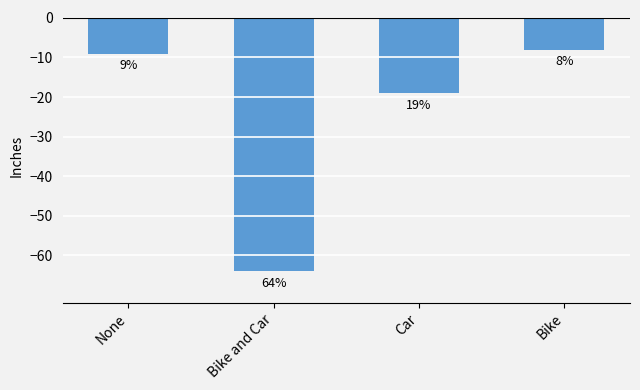

Does the chart contain stacked bars?

No